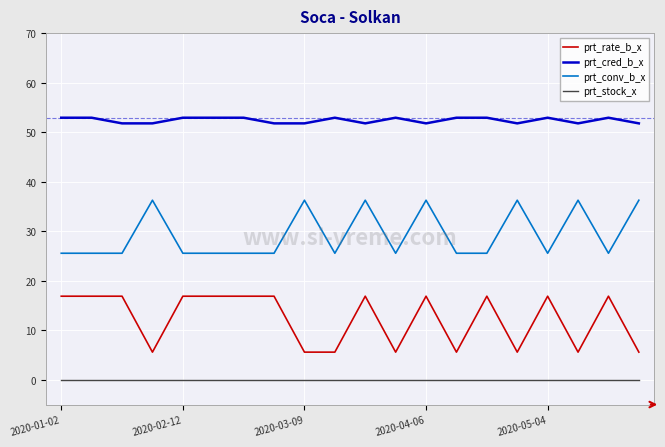

Reading left to right, list all the values displayed in this chart.

prt_rate_b_x: 16.9	16.9	16.9	5.6	16.9	16.9	16.9	16.9	5.6	5.6	16.9	5.6	16.9	5.6	16.9	5.6	16.9	5.6	16.9	5.6
prt_cred_b_x: 53.0	53.0	51.8	51.8	53.0	53.0	53.0	51.8	51.8	53.0	51.8	53.0	51.8	53.0	53.0	51.8	53.0	51.8	53.0	51.8
prt_conv_b_x: 25.6	25.6	25.6	36.3	25.6	25.6	25.6	25.6	36.3	25.6	36.3	25.6	36.3	25.6	25.6	36.3	25.6	36.3	25.6	36.3
prt_stock_x: 0.0	0.0	0.0	0.0	0.0	0.0	0.0	0.0	0.0	0.0	0.0	0.0	0.0	0.0	0.0	0.0	0.0	0.0	0.0	0.0